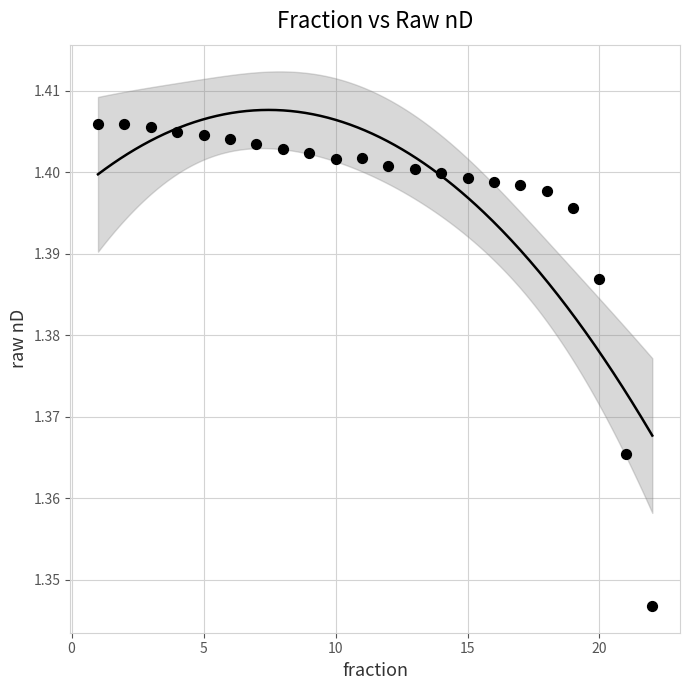

What is the range of X values (max minus min)?

21.0